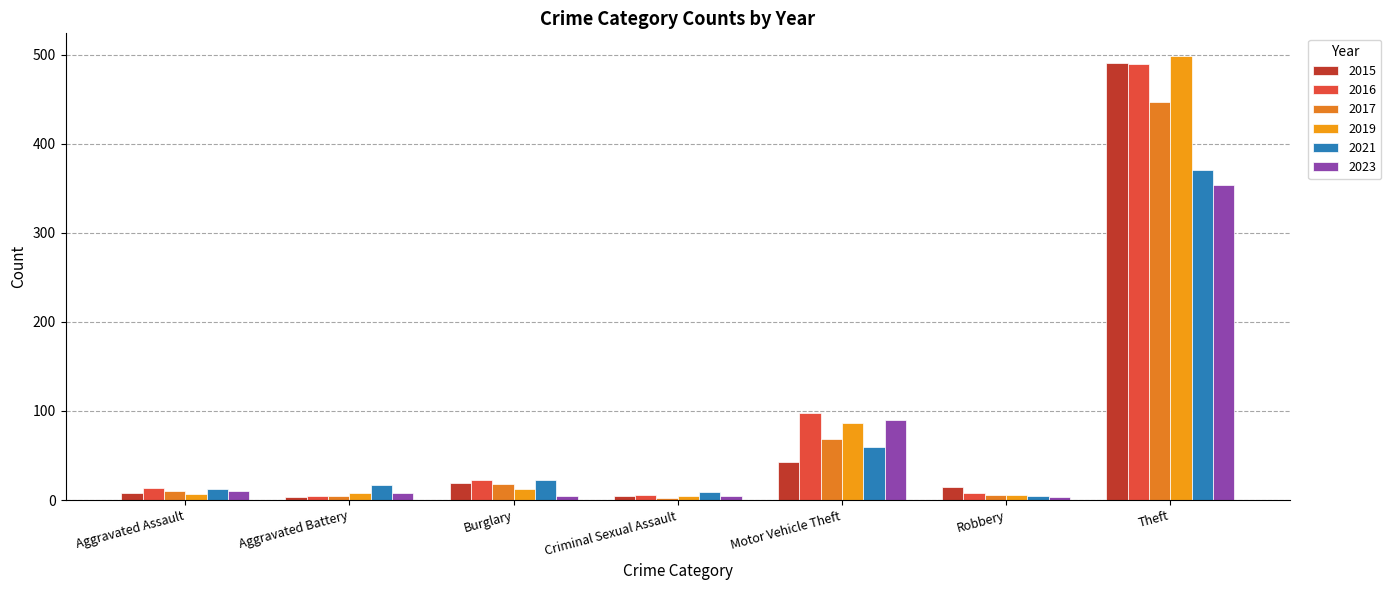

Which label corresponds to the largest value in the chart?

Theft